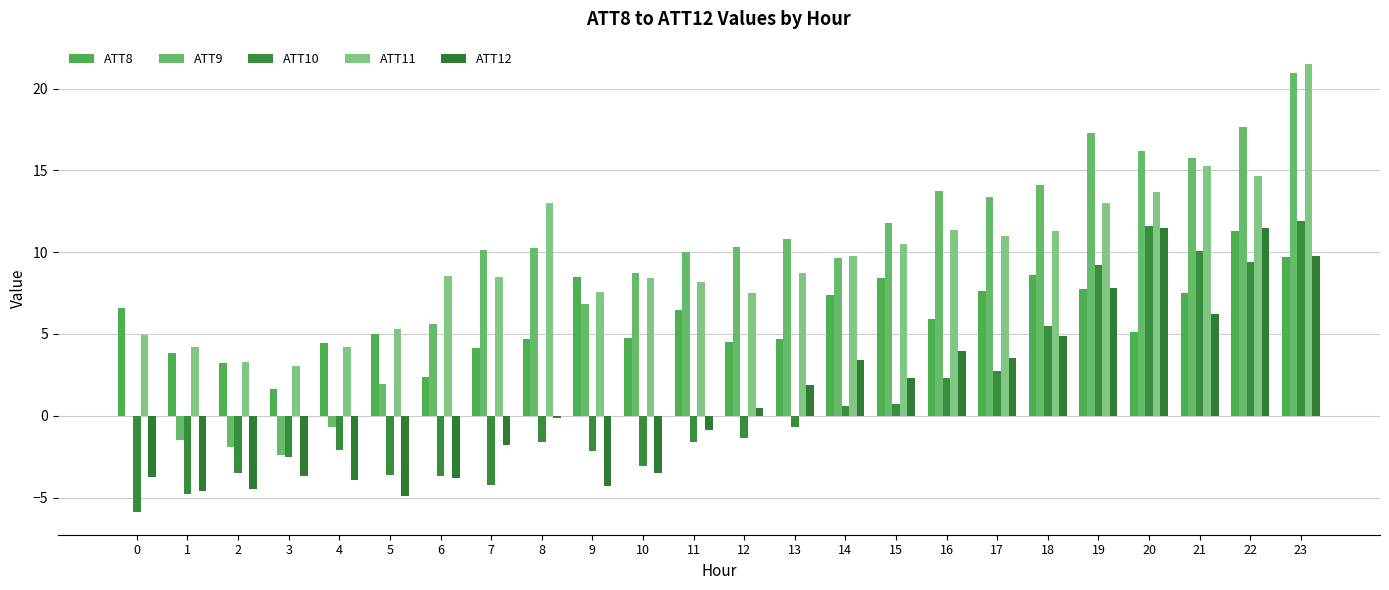

What is the greatest value displayed?

21.5